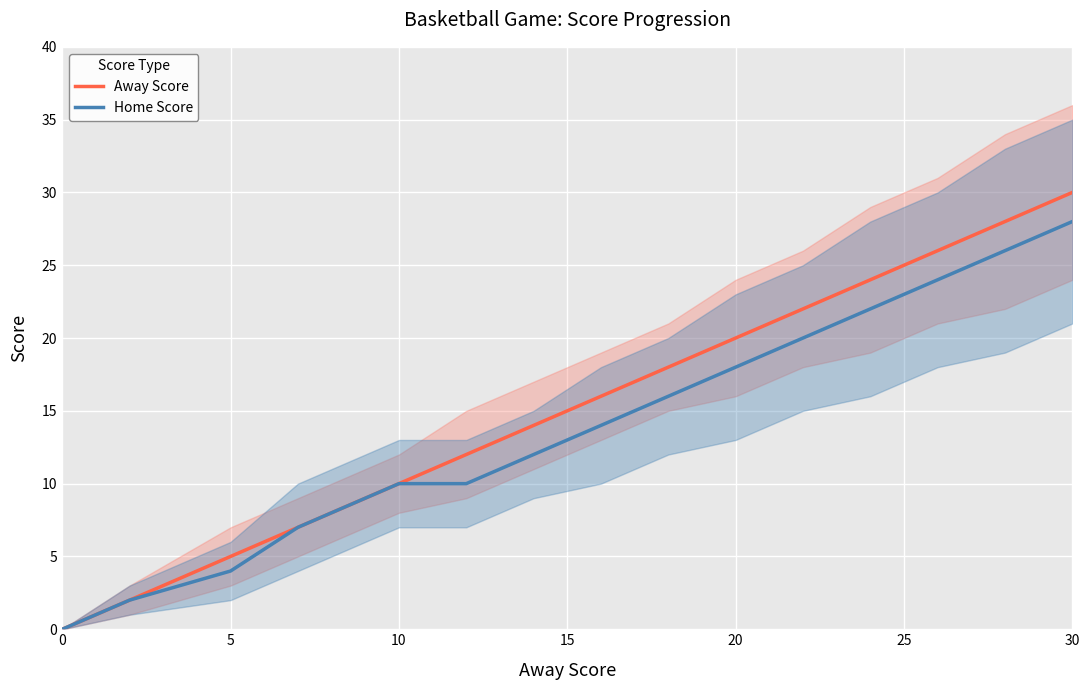

What is the highest value of the Home Score series?

28